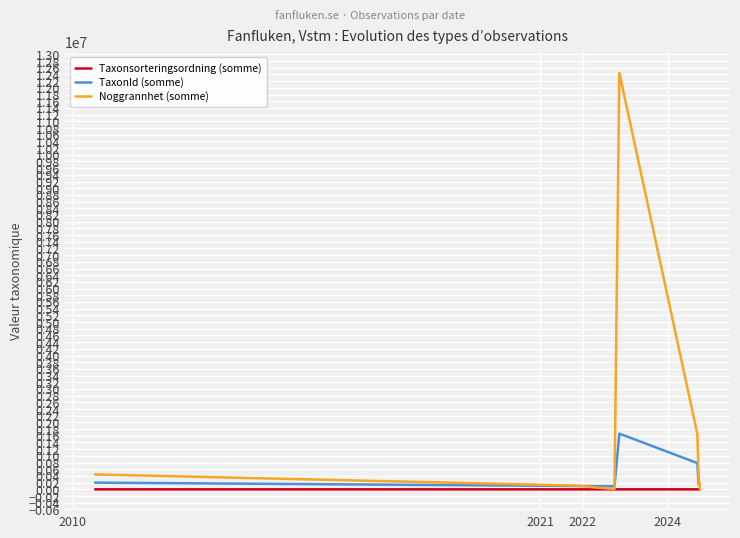

How many categories are shown in the chart?

7